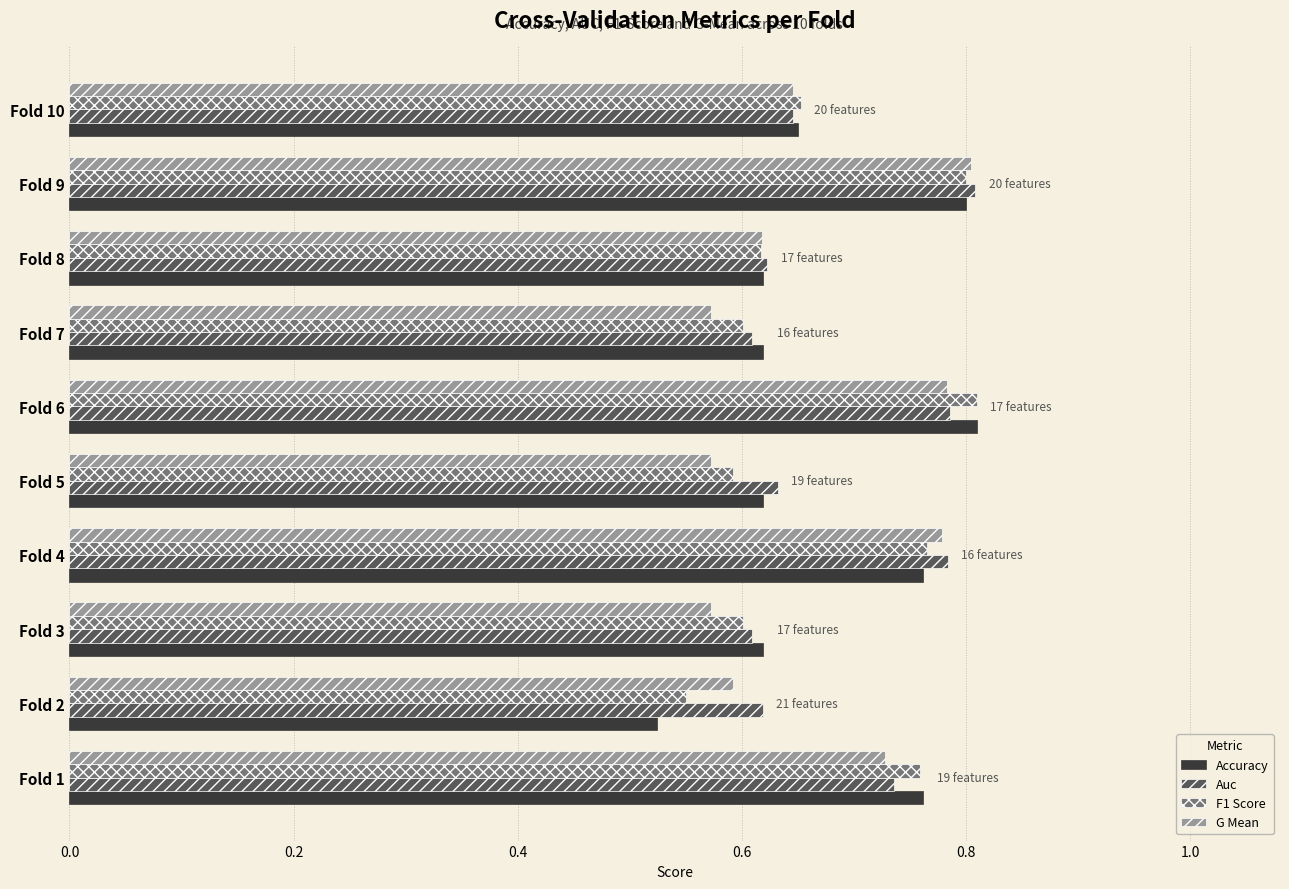

Is it true that F1 Score equals 0.8 at Fold 6?

True